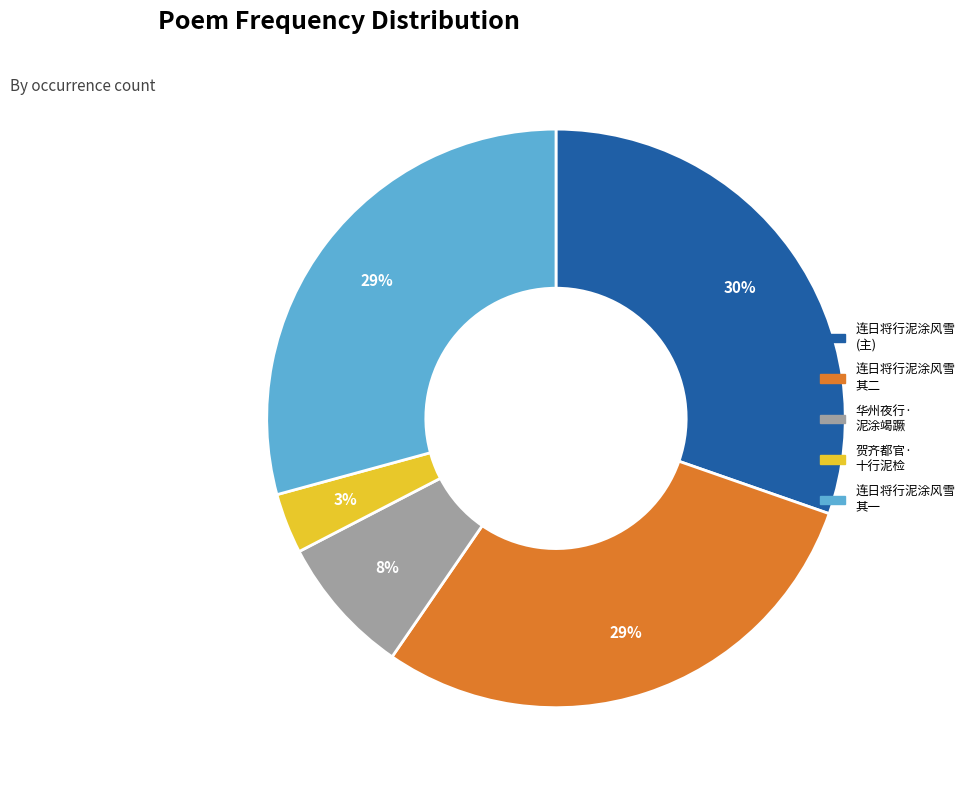

Approximately how many times larger is the value at 华州夜行· 泥涂竭蹶 compared to 连日将行泥涂风雪 (主)?

0.3